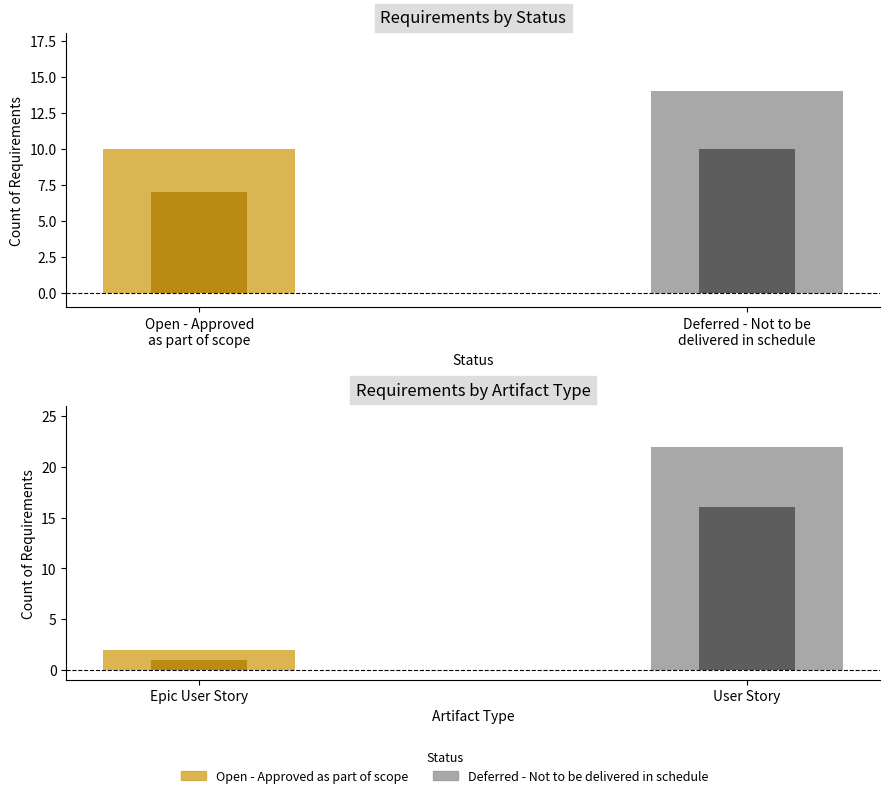

The Count by Artifact Type series shows 2 at Epic User Story. True or false?

True